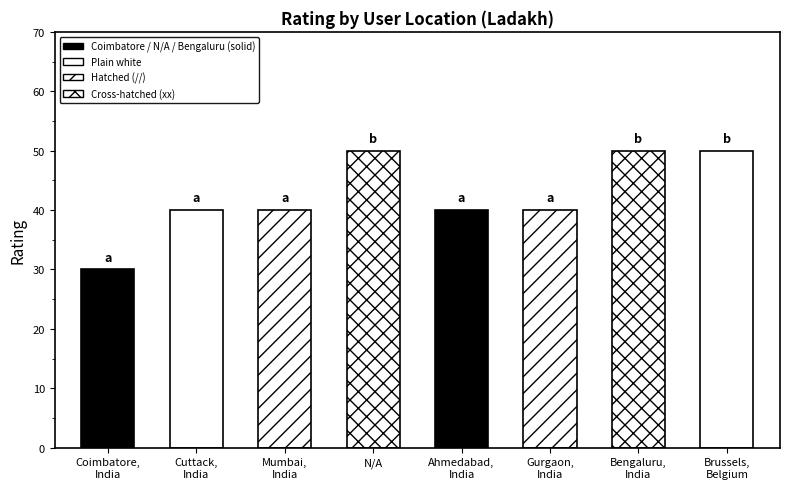

The chart shows a value of 88 at N/A. True or false?

False